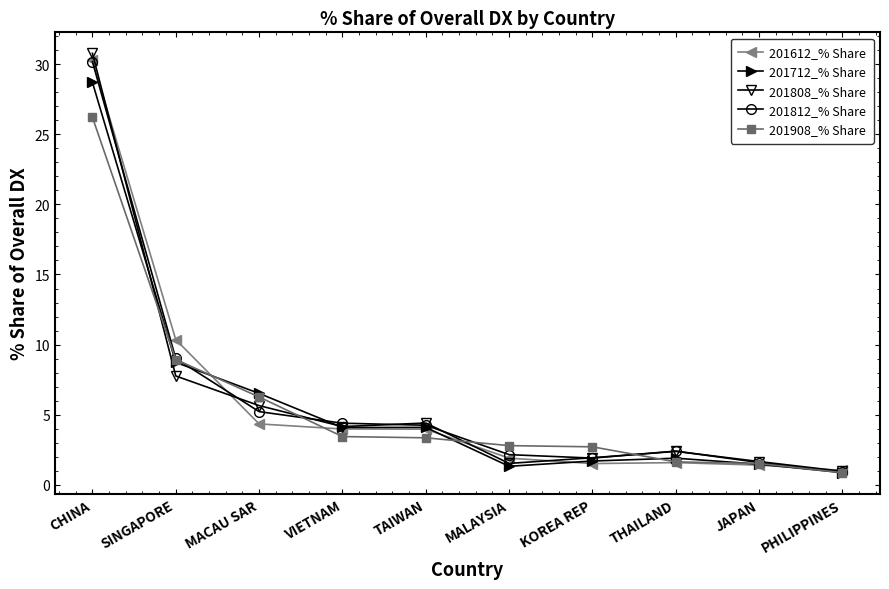

True or false: 201812_% Share has a value of 9.0 at SINGAPORE.

True